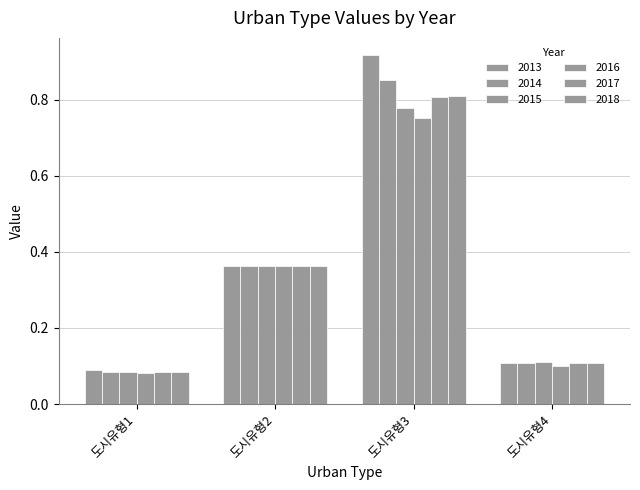

What is the value of the 2014 bar at the 1st from the left?

0.1